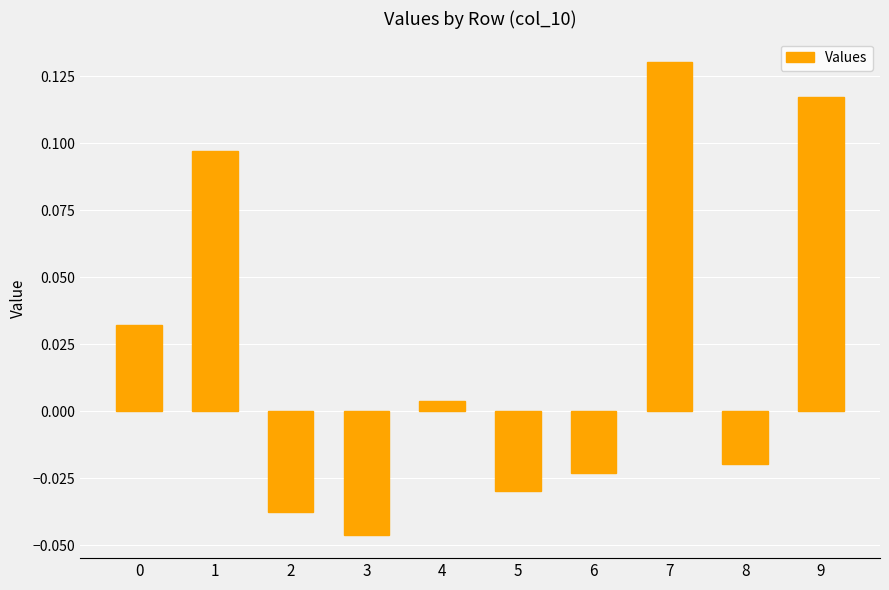

Where is the data nearest to the value 0?

4